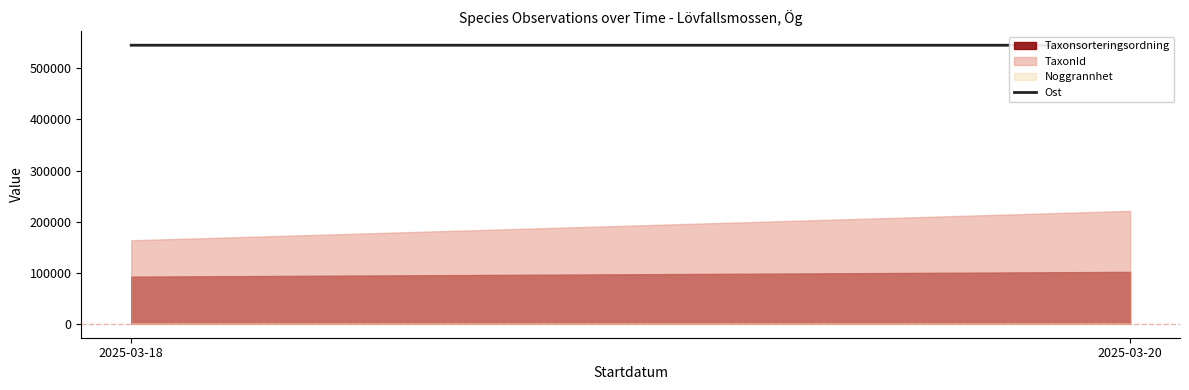

Which series changed the most between 2025-03-18 and 2025-03-20?

TaxonId